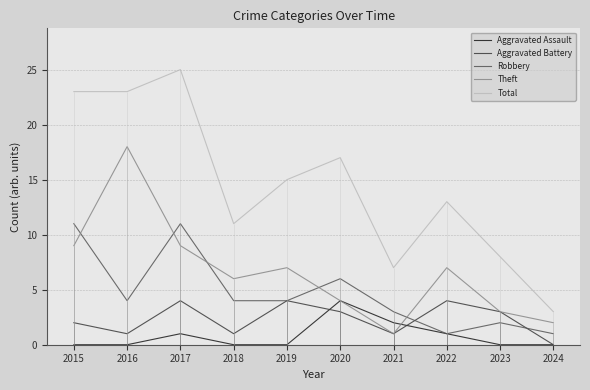

At how many categories does at least one series exceed 18?

3